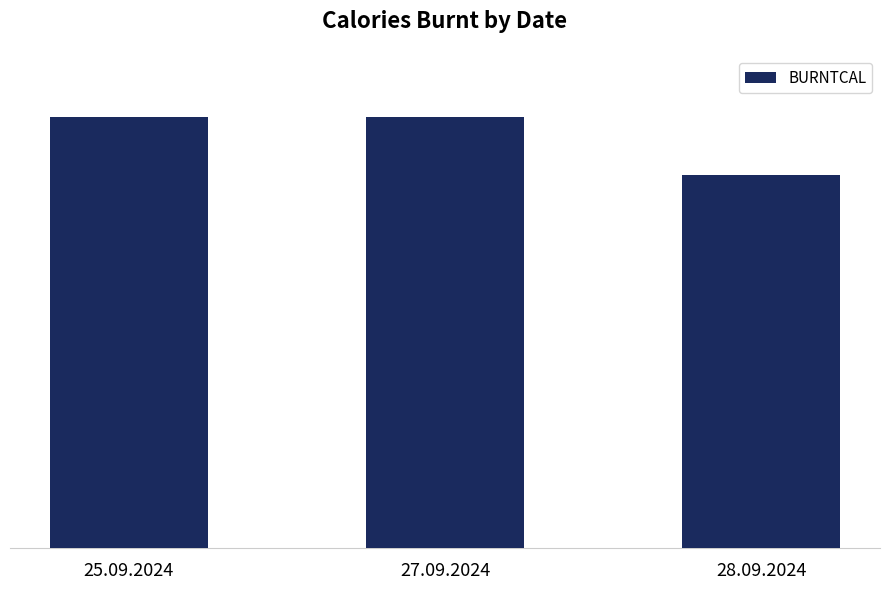

Are the bars horizontal?

No